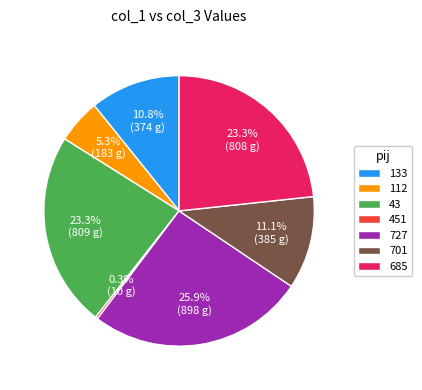

Which has a higher value, 701 or 43?

43